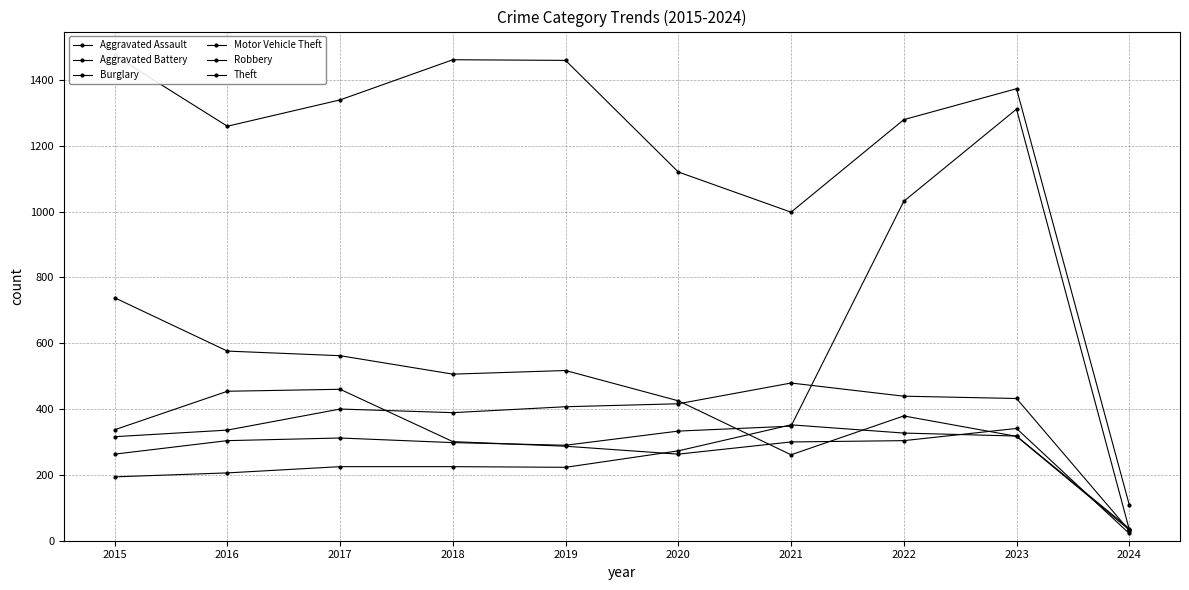

What are all the series names shown in the legend?

Aggravated Assault, Aggravated Battery, Burglary, Motor Vehicle Theft, Robbery, Theft